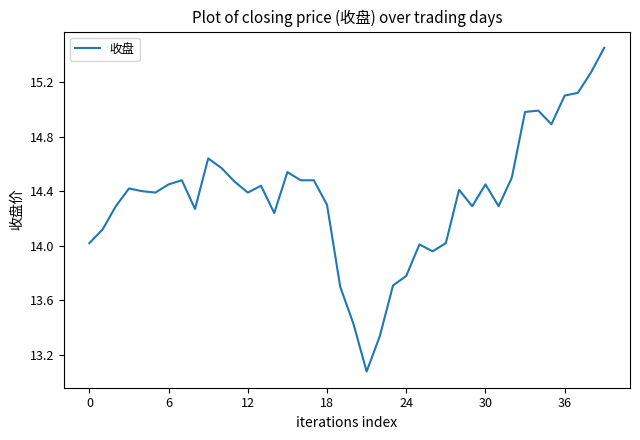

What is the smallest value displayed?

13.1